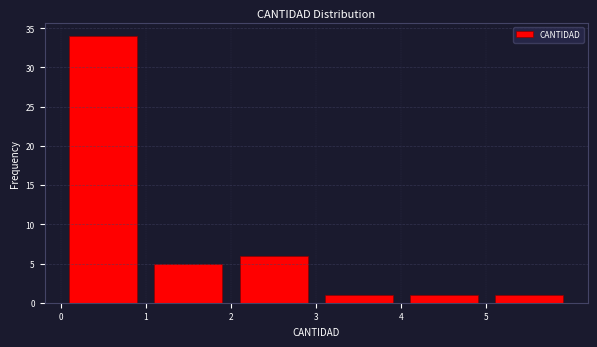

Which range on the x-axis has the tallest bar?

0 to 1